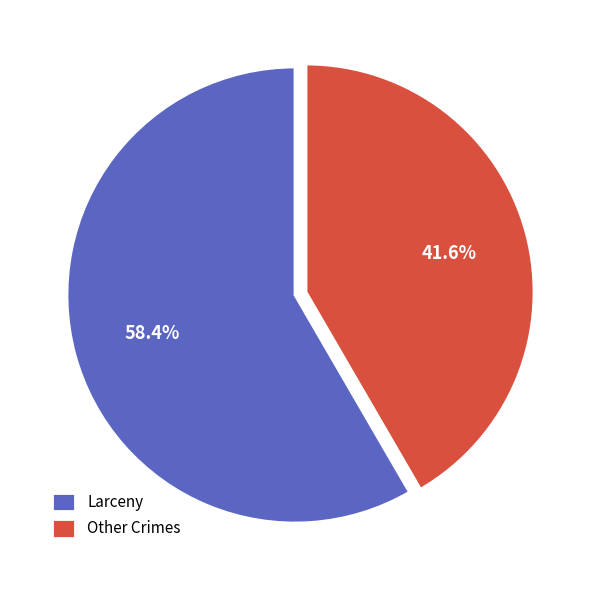

Is the sum of Other Crimes and Larceny greater than half?

Yes